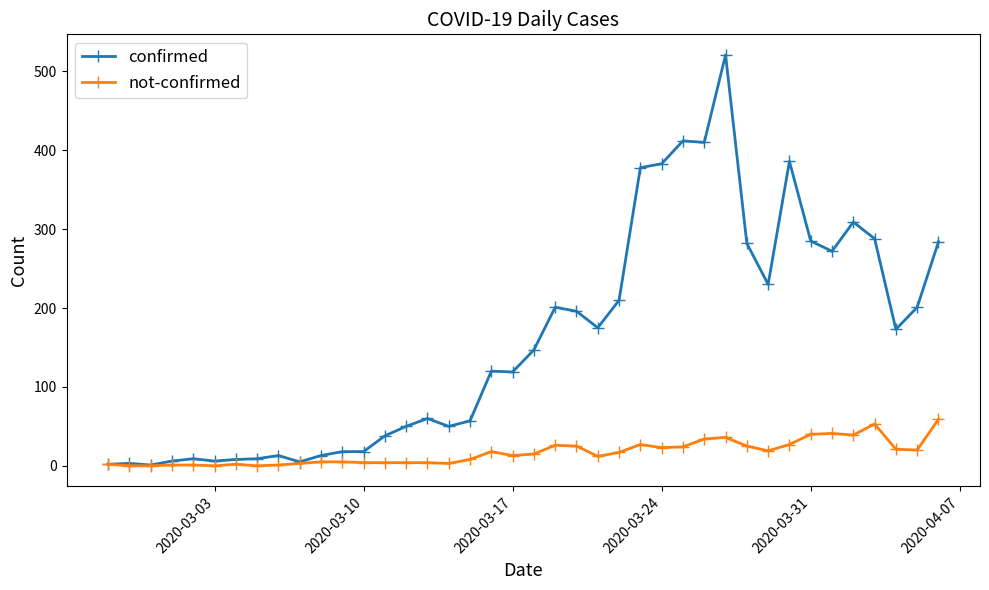

How many lines are shown in the chart?

2